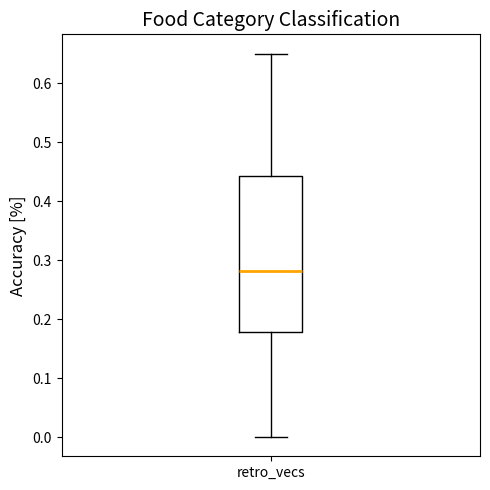

Read this box plot against the y-axis: the position of the median line, the range covered by the box, and the ends of both whiskers. The values are not printed on the chart, so give them approximately, as read against the axis.

median 0.28, box 0.18 to 0.44, whiskers 0.00 to 0.65